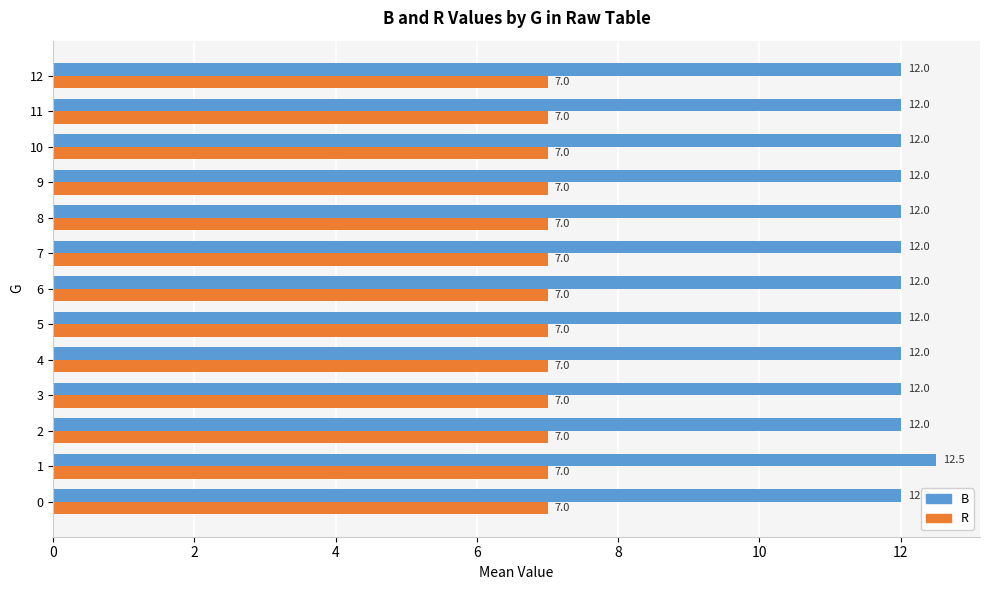

Rank the series by their maximum value, from lowest to highest.

R, B